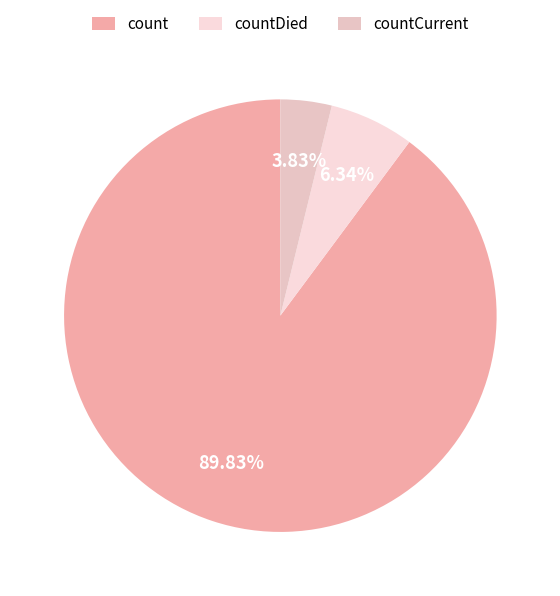

To the nearest percent, what is the average slice percentage?

33%